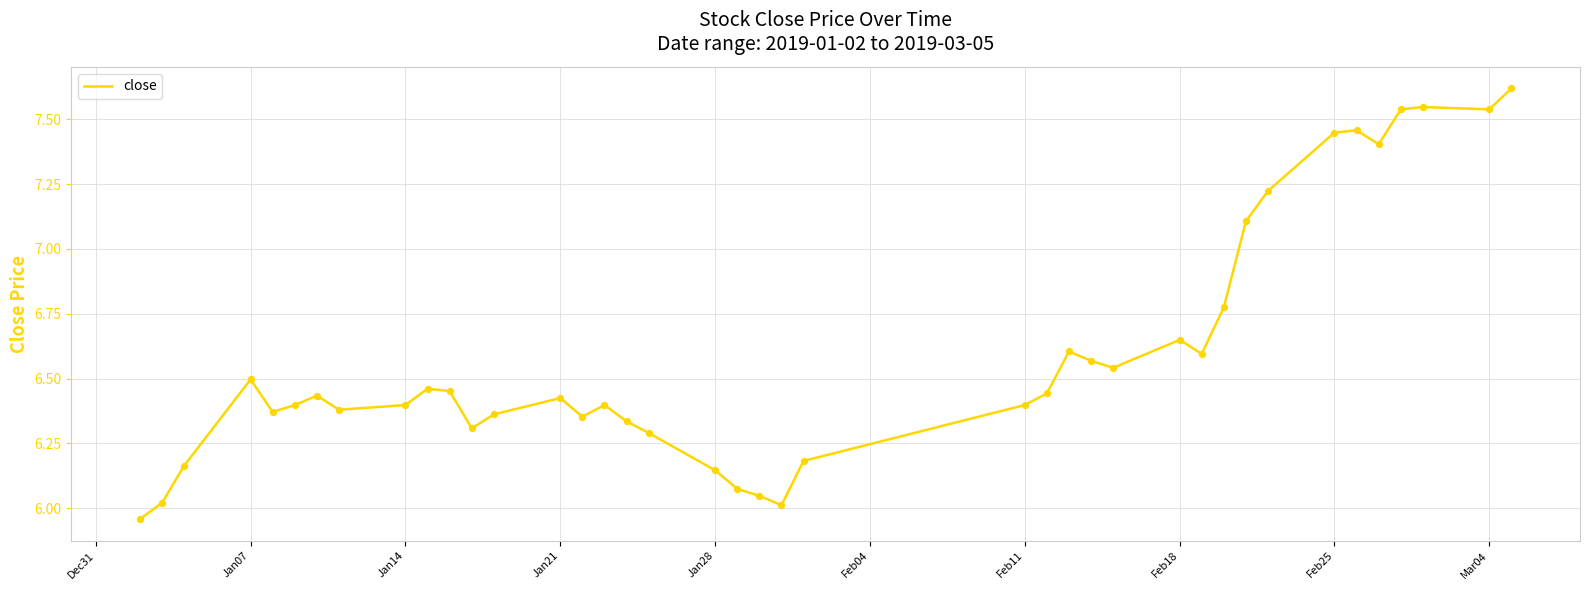

What is the difference between the maximum and minimum values?

1.7